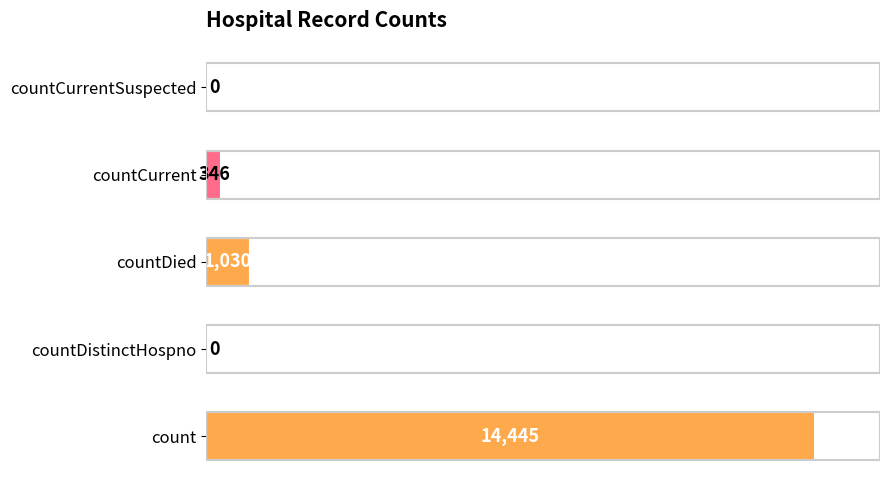

Which has a higher value, count or countDied?

count